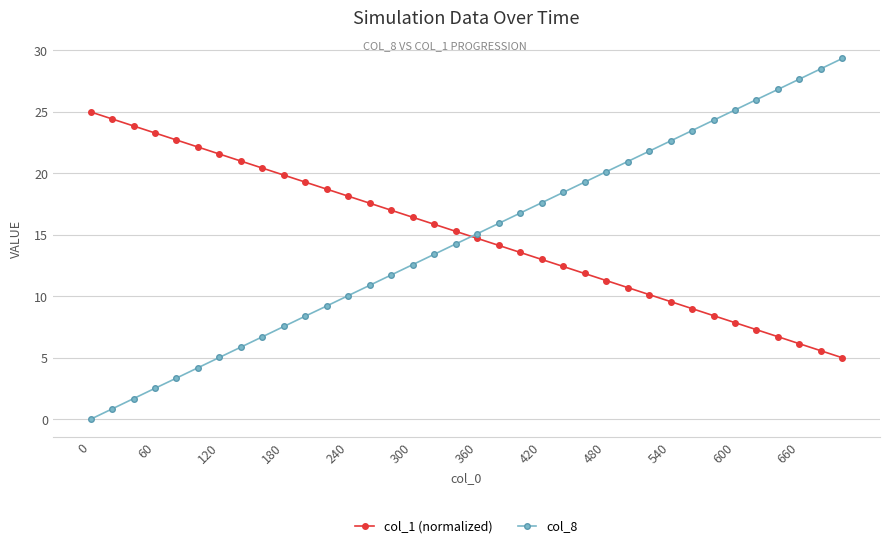

Does the chart display data point markers on the line(s)?

Yes